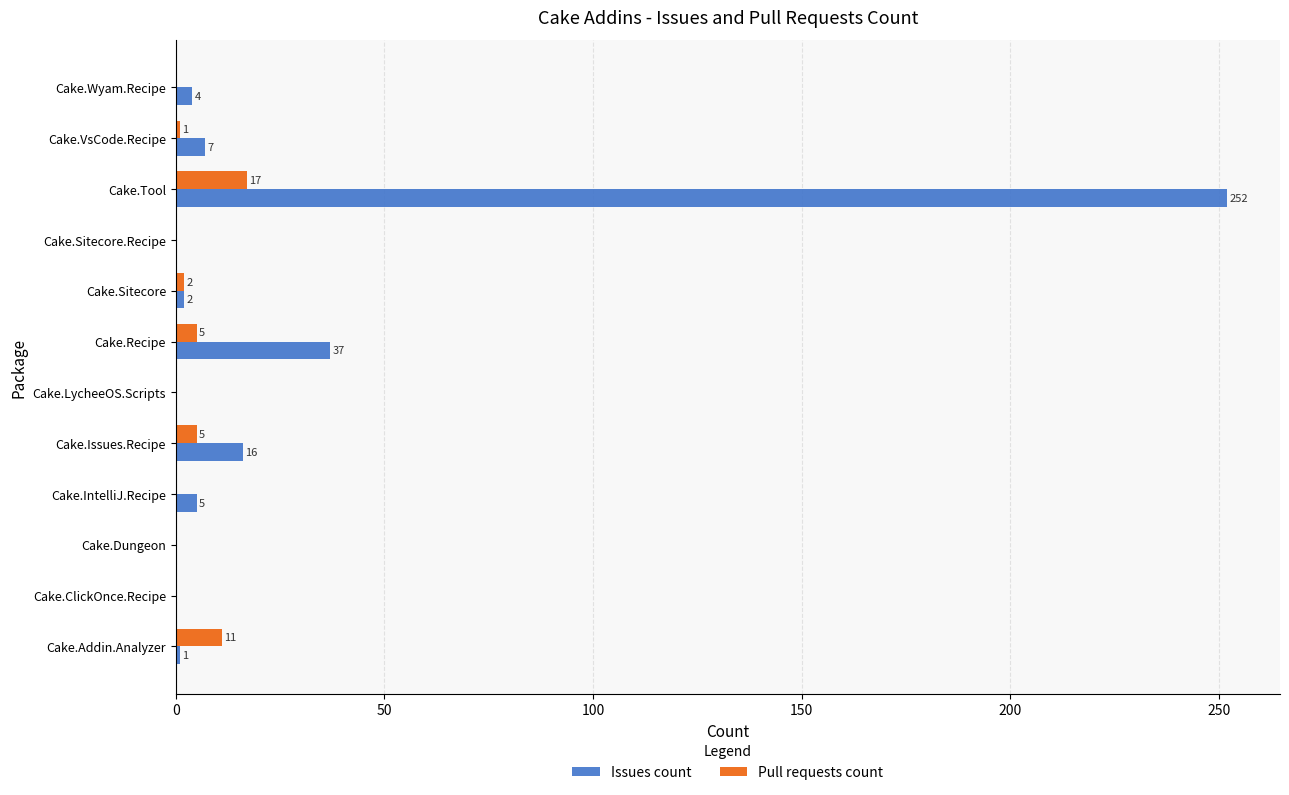

What is the approximate value of Issues count at Cake.Tool?

252